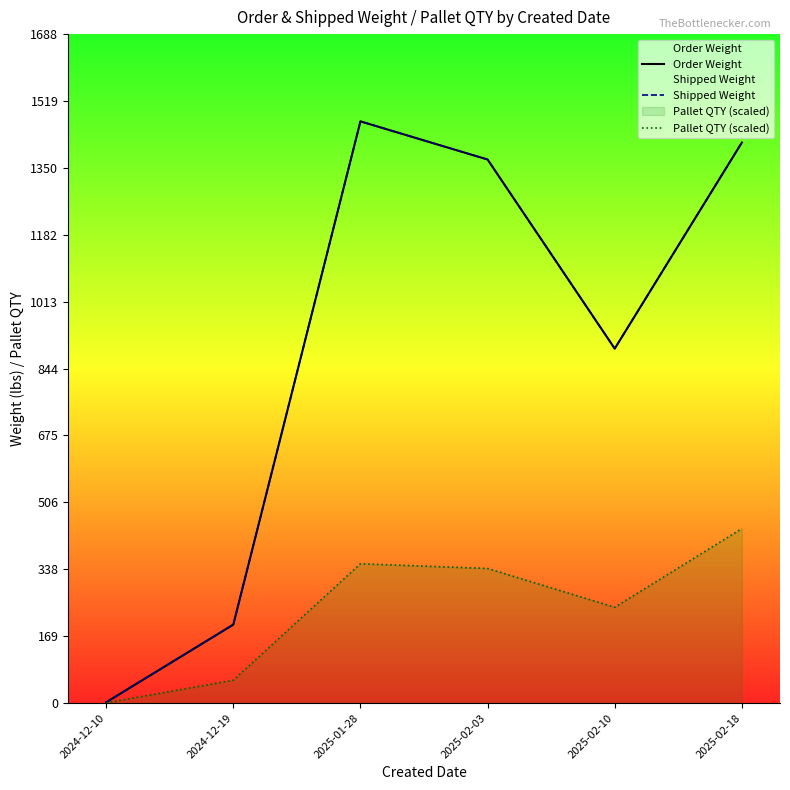

True or false: Pallet QTY (scaled) and Shipped Weight intersect in this chart.

False